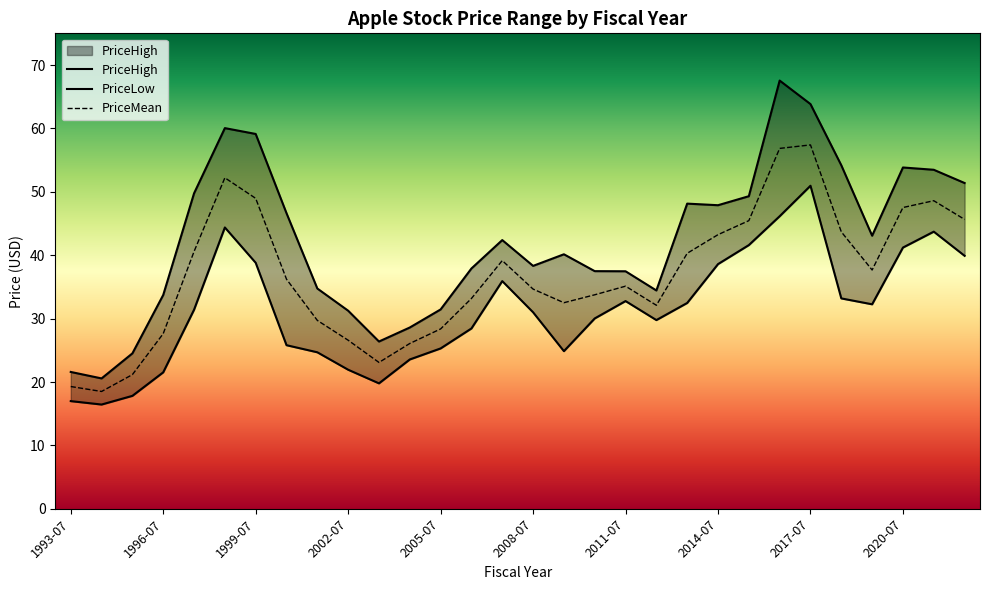

Reading left to right, transcribe all the data shown in this chart.

PriceMean: 19.3	18.5	21.2	27.6	40.6	52.2	49.0	36.2	29.7	26.6	23.1	26.1	28.4	33.2	39.2	34.7	32.5	33.8	35.1	32.1	40.3	43.2	45.5	56.9	57.4	43.7	37.7	47.5	48.6	45.6
PriceLow: 17.0	16.4	17.8	21.5	31.4	44.4	38.8	25.8	24.7	21.9	19.8	23.6	25.3	28.4	35.9	31.0	24.9	30.0	32.8	29.8	32.5	38.6	41.6	46.1	51.0	33.2	32.3	41.2	43.7	39.9
PriceHigh: 21.6	20.6	24.5	33.7	49.8	60.0	59.1	46.6	34.8	31.2	26.4	28.6	31.4	37.9	42.4	38.3	40.1	37.5	37.5	34.4	48.1	47.9	49.3	67.5	63.8	54.2	43.1	53.8	53.5	51.4